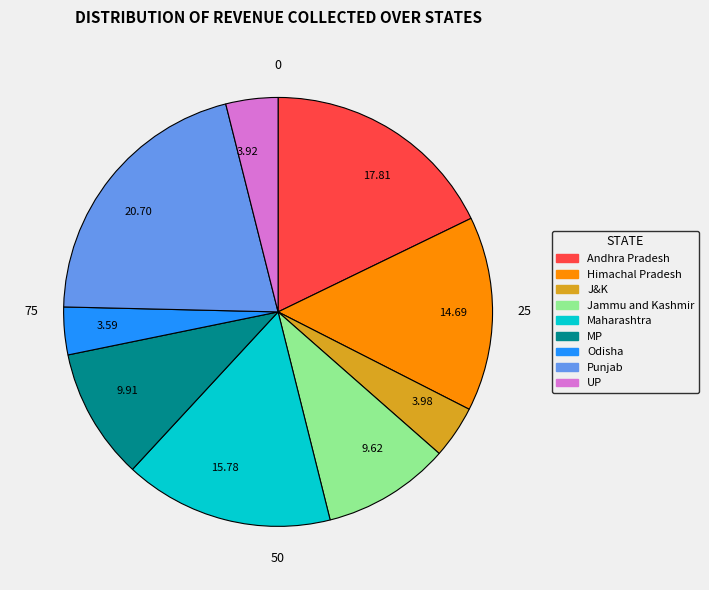

Does UP represent more than half of the total?

No